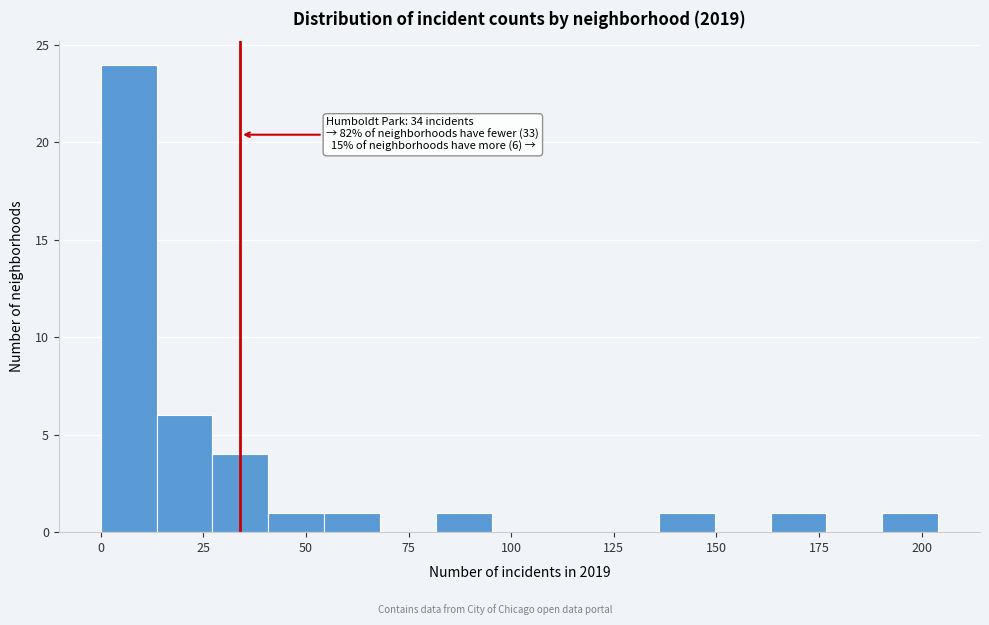

Read against the x-axis, roughly where is the centre of the tallest bar?

5